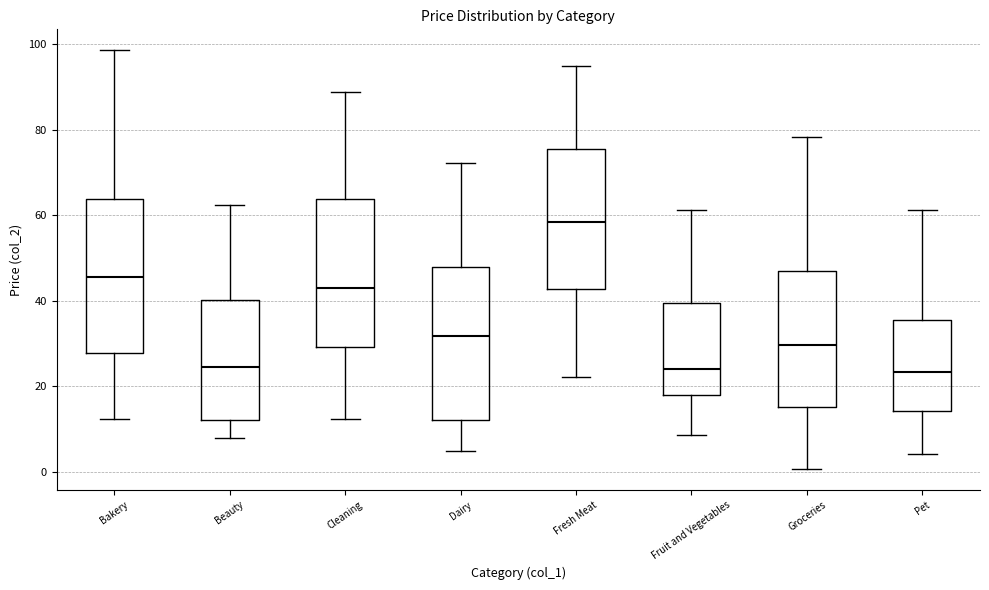

Where does the upper whisker of the box for Dairy end on the y-axis? The values are not printed on the chart, so give them approximately, as read against the axis.

72